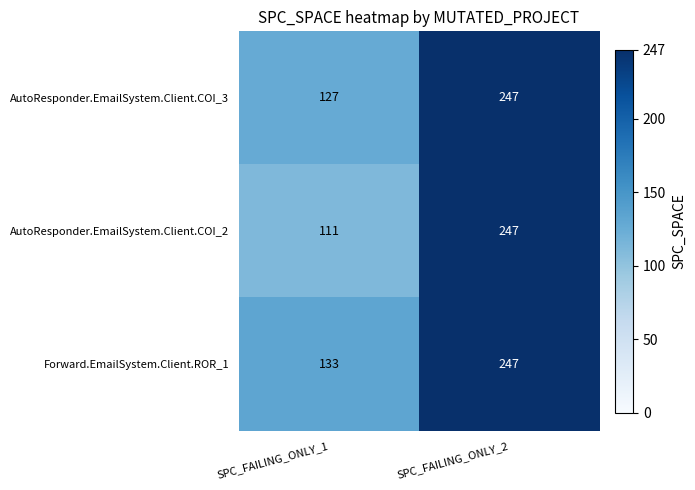

Is it true that AutoResponder.EmailSystem.Client.COI_3 equals 169 at SPC_FAILING_ONLY_1?

False